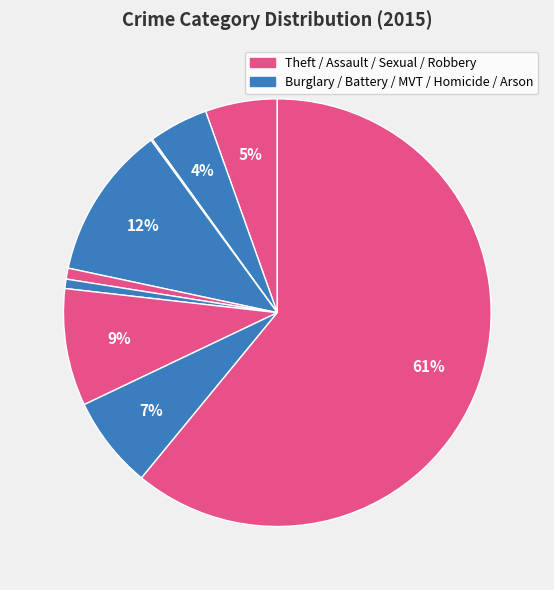

Which category accounts for the majority?

Theft